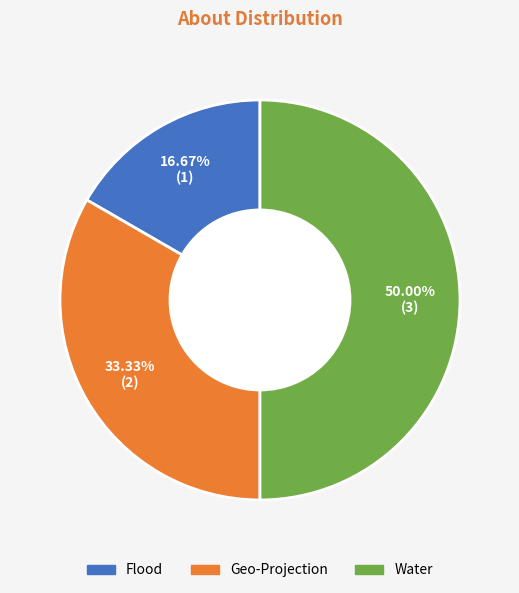

The Geo-Projection slice represents 28% of the pie. True or false?

False